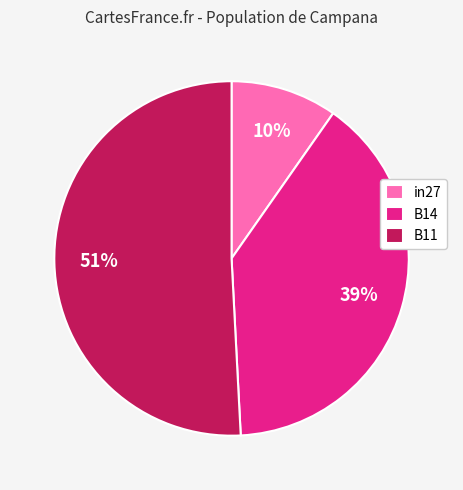

Which category accounts for the majority?

B11